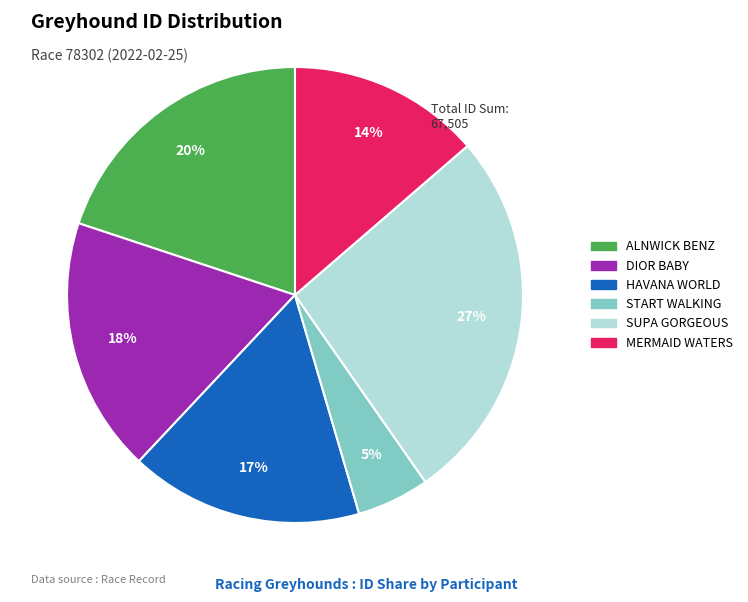

What is the largest slice in the pie chart?

SUPA GORGEOUS